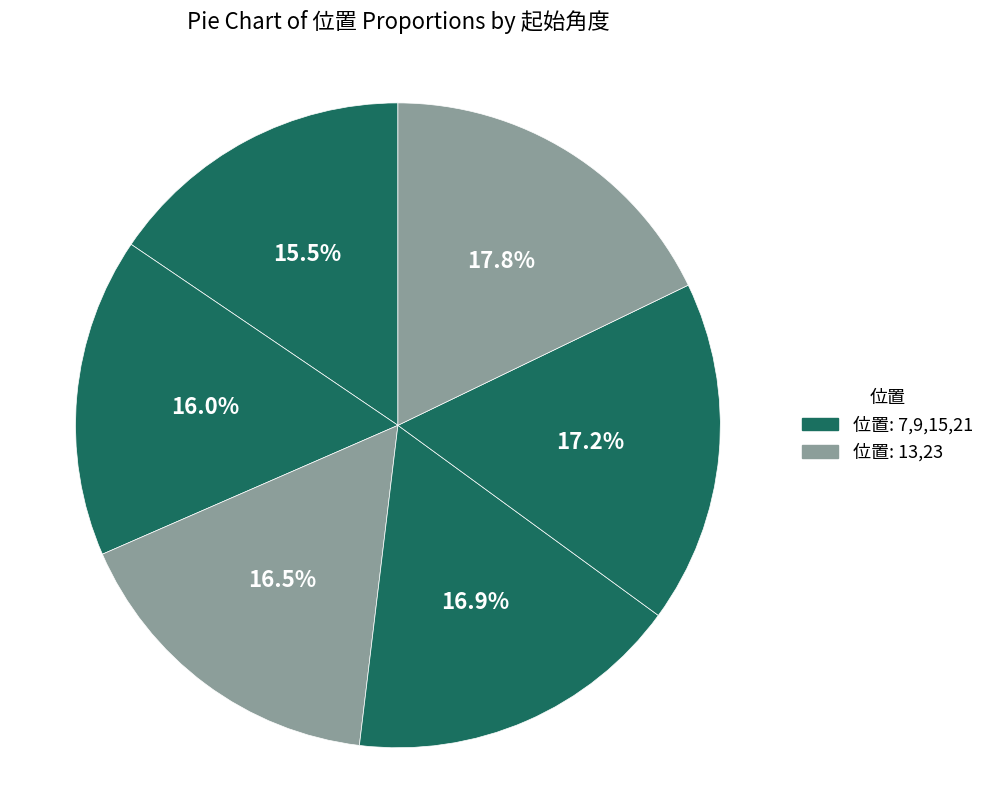

Which slice is the smallest?

7